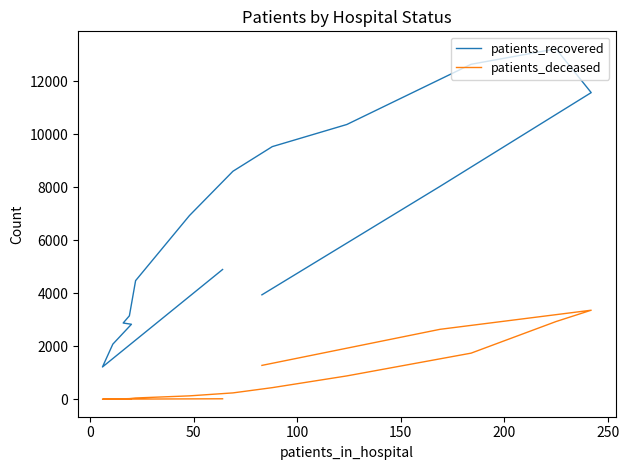

What are all the series names shown in the legend?

patients_recovered, patients_deceased